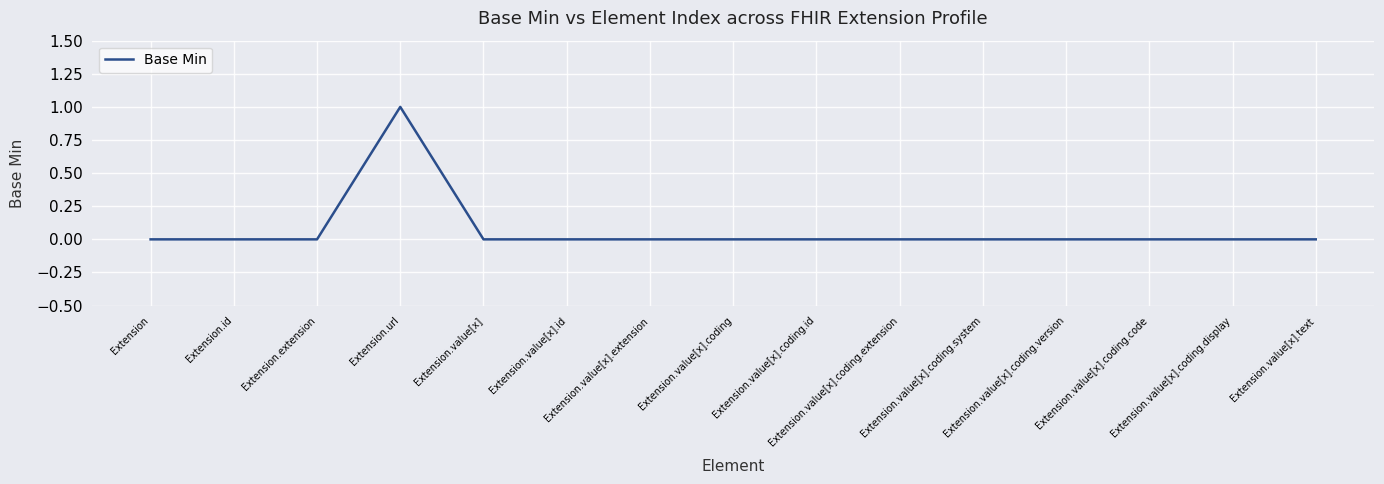

How many lines are shown in the chart?

1